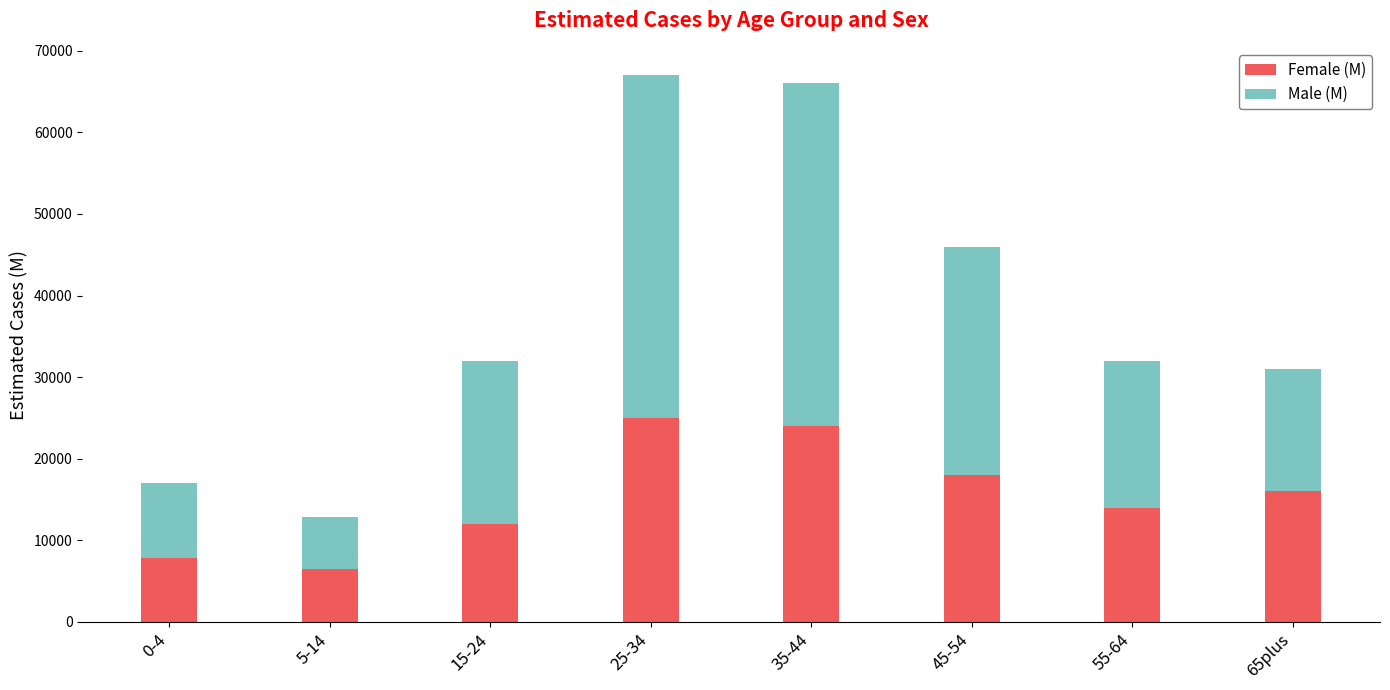

Are the bars horizontal?

No